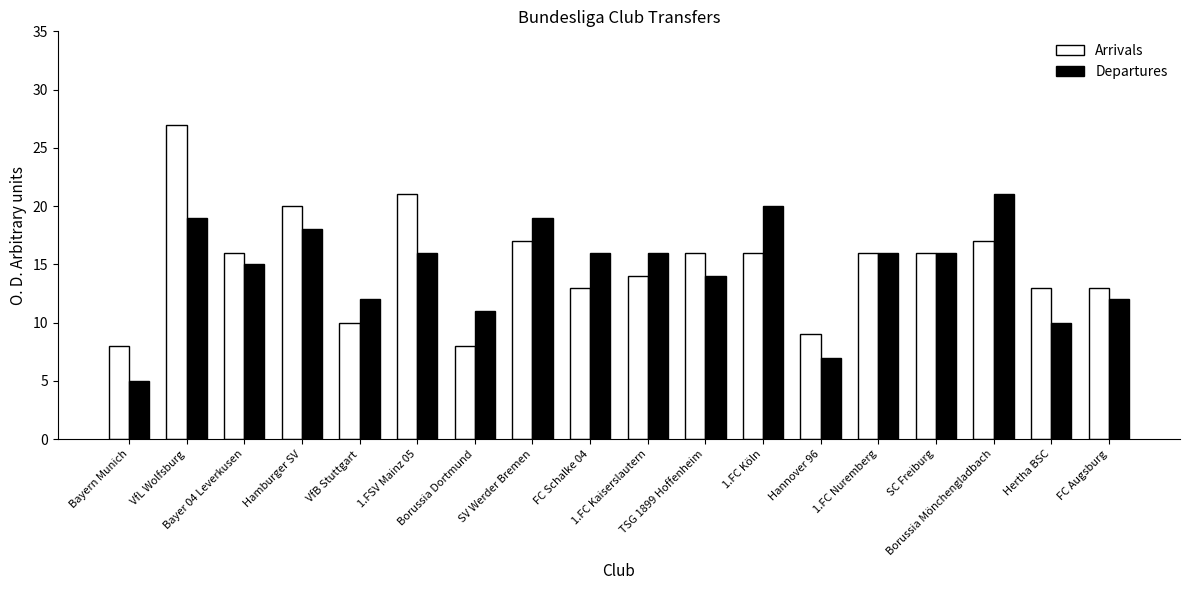

What is the sum of all Arrivals values?

270